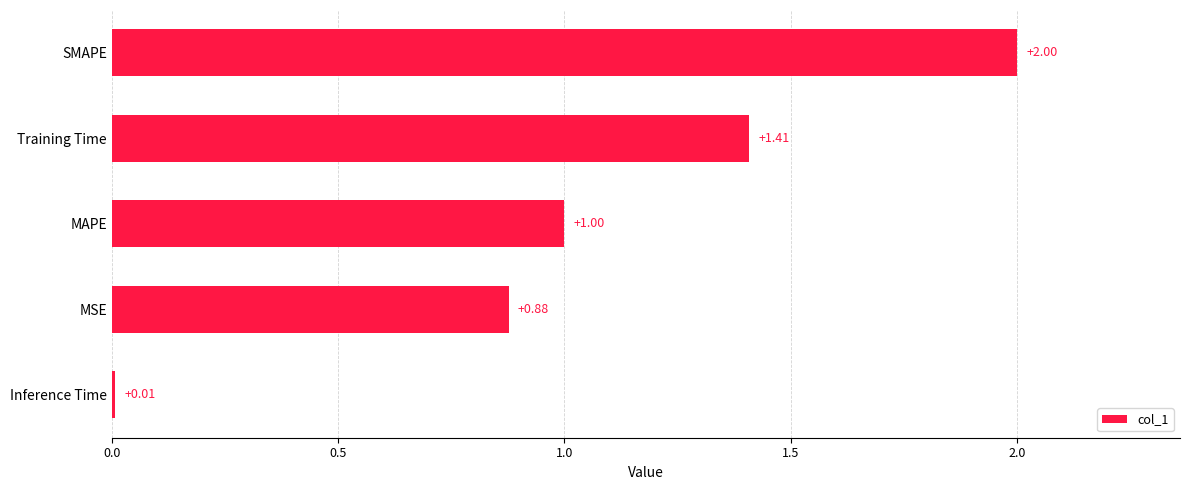

Count the number of data series in this chart.

1